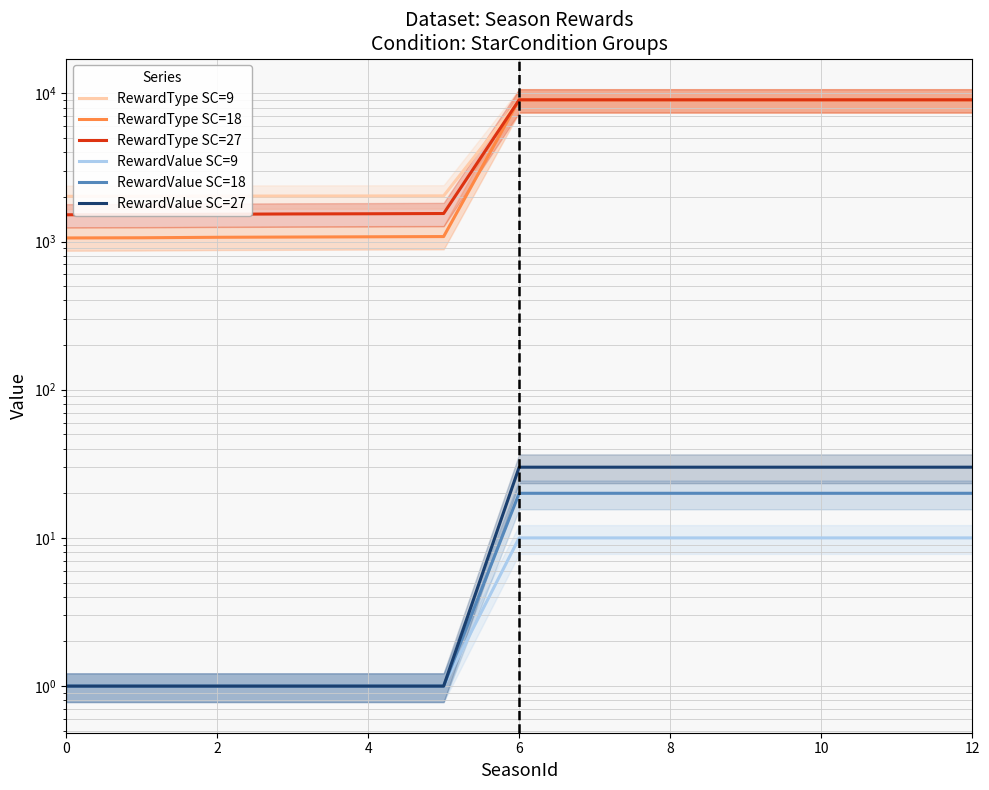

True or false: RewardValue SC=27 and RewardValue SC=18 cross at least once.

False